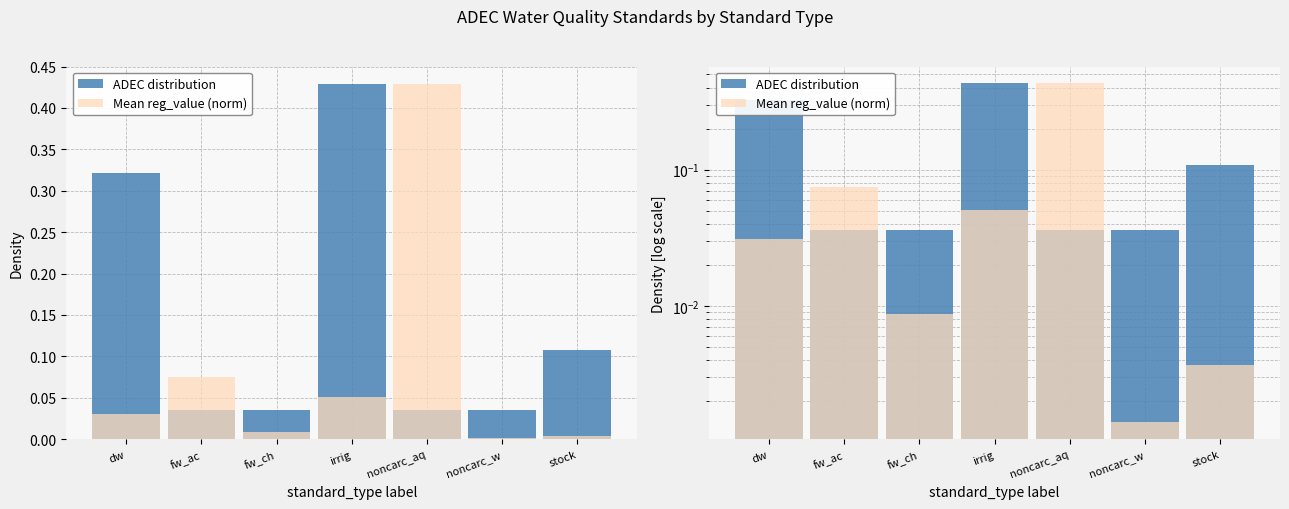

What is the difference between the second highest and minimum values in the Mean reg_value (norm) series?

0.1